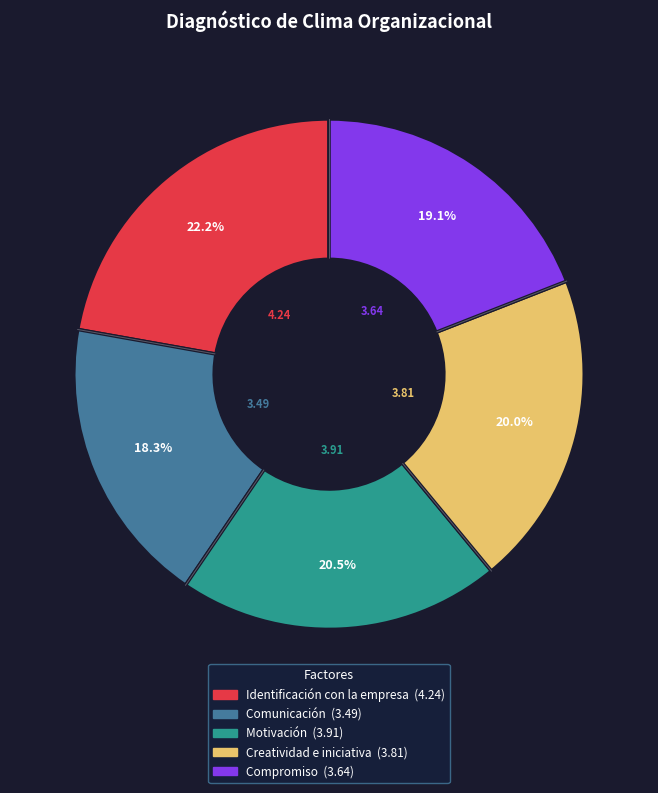

How many segments does this pie chart have?

5